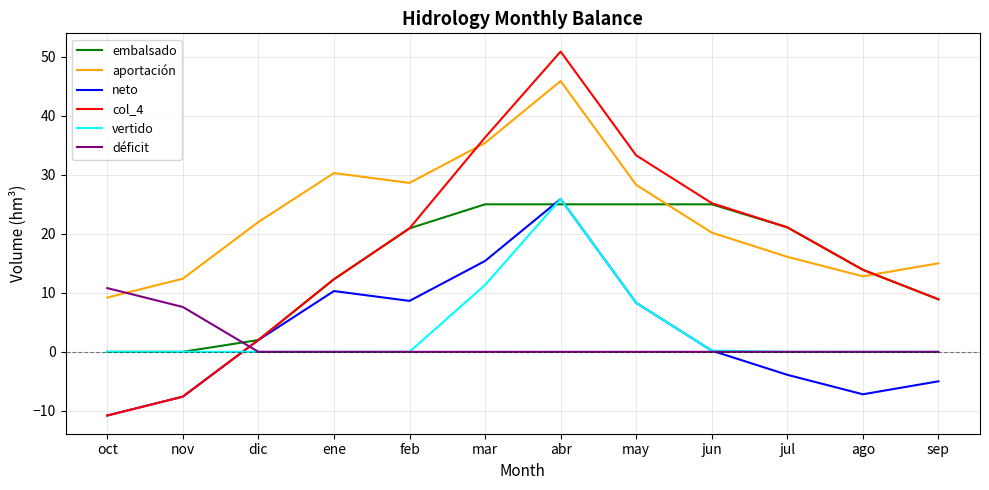

Is it true that neto equals 8.3 at may?

True